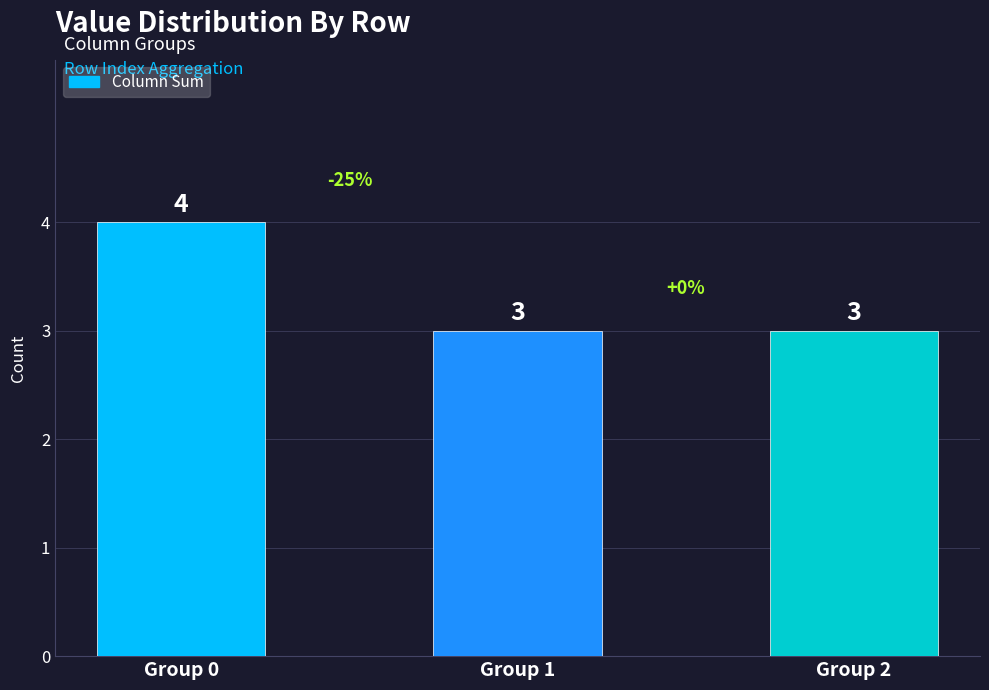

What is the value of the 1st bar from the left?

4